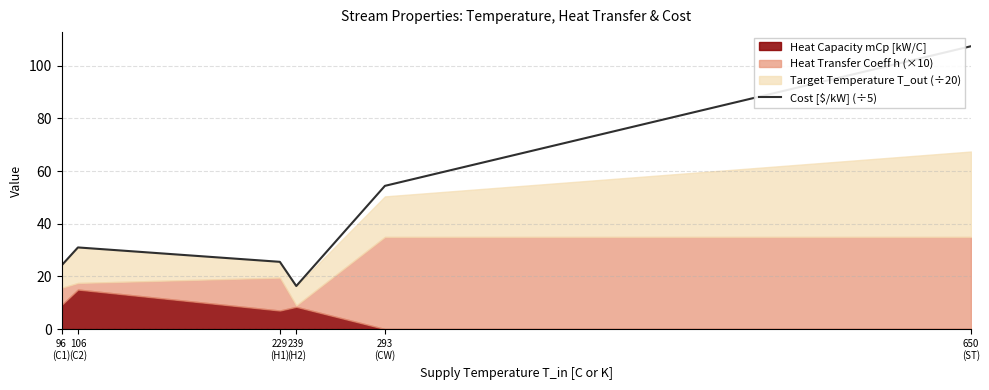

What is the lowest value of the Cost [$/kW] (÷5) series?

16.3